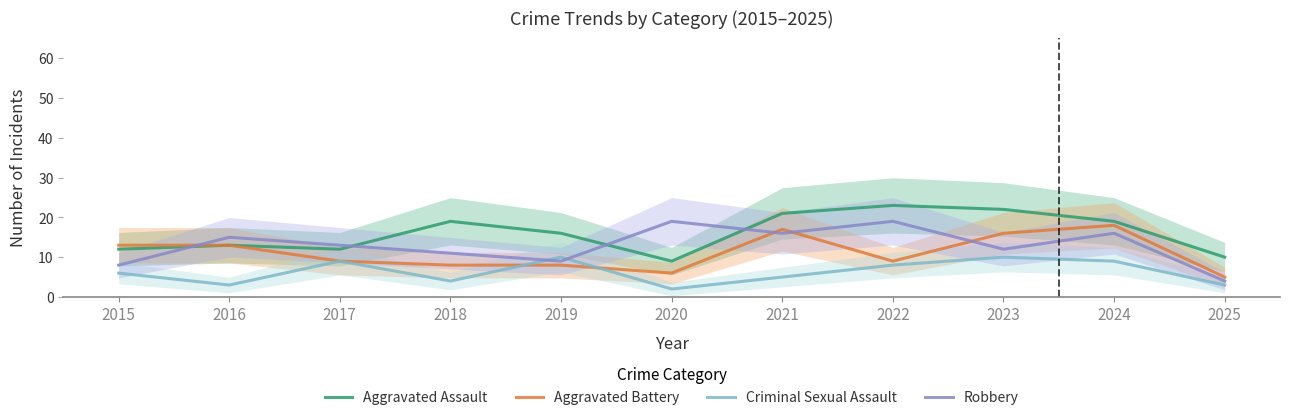

What are all the series names shown in the legend?

Aggravated Assault, Aggravated Battery, Criminal Sexual Assault, Robbery